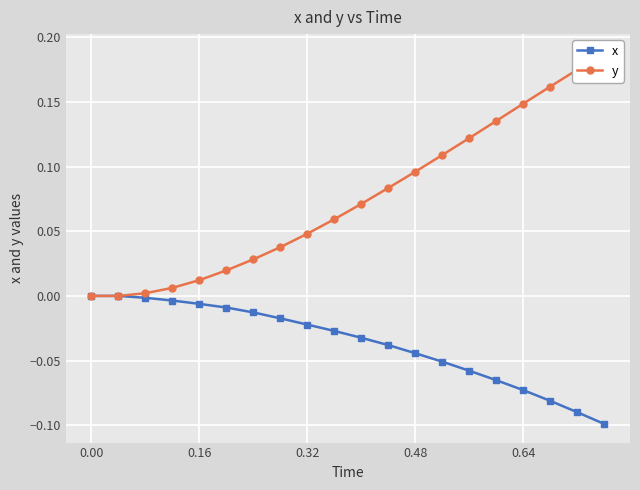

Reading left to right, transcribe all the data shown in this chart.

x: 0.0	0.0	-0.0	-0.0	-0.0	-0.0	-0.0	-0.0	-0.0	-0.0	-0.0	-0.0	-0.0	-0.1	-0.1	-0.1	-0.1	-0.1	-0.1	-0.1
y: 0.0	0.0	0.0	0.0	0.0	0.0	0.0	0.0	0.0	0.1	0.1	0.1	0.1	0.1	0.1	0.1	0.1	0.2	0.2	0.2